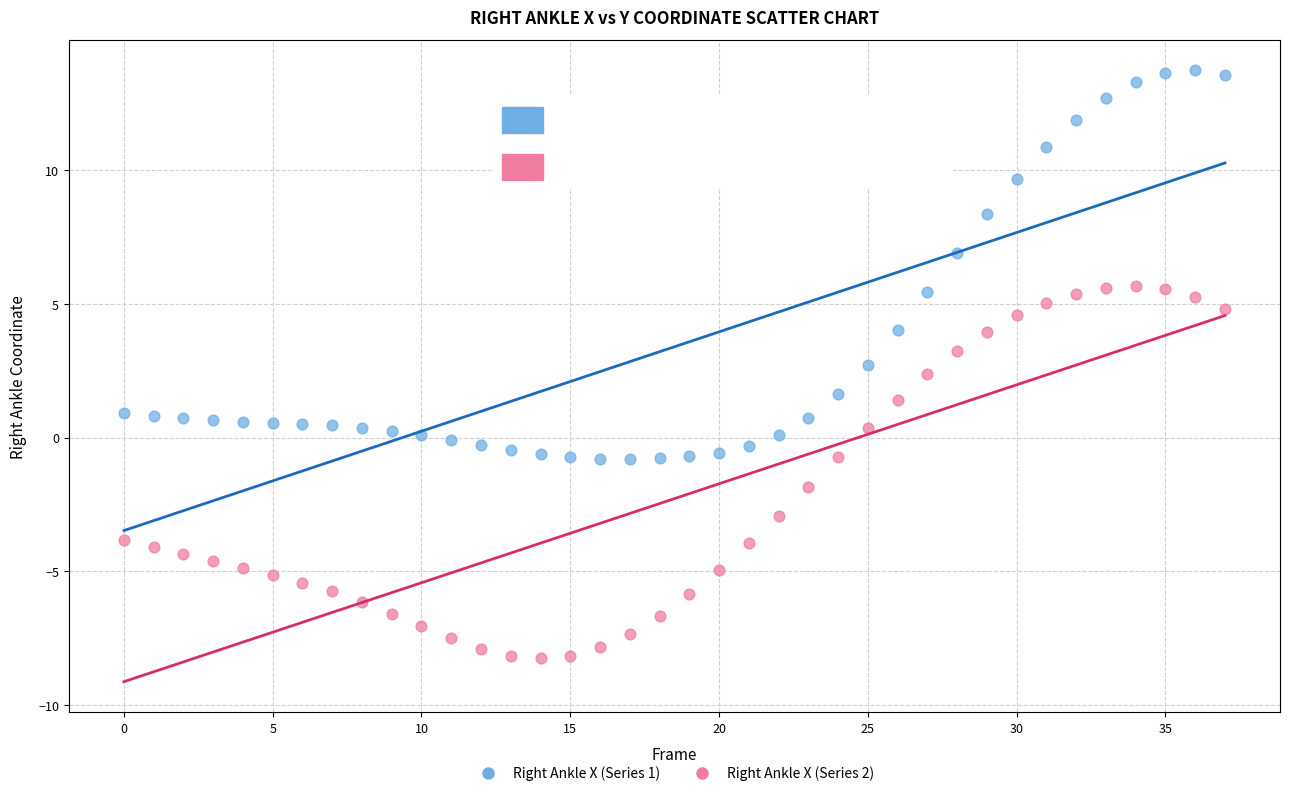

Which series has the widest spread of Y values?

Right Ankle X (Series 1)